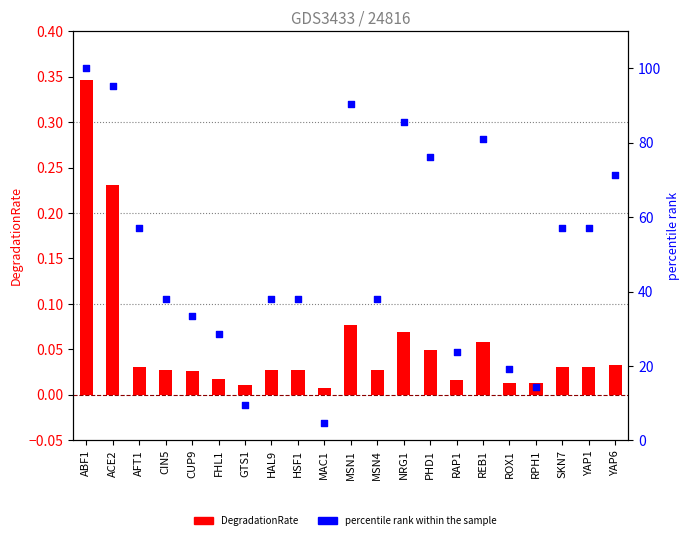

Which series reaches the maximum Y coordinate?

percentile rank within the sample